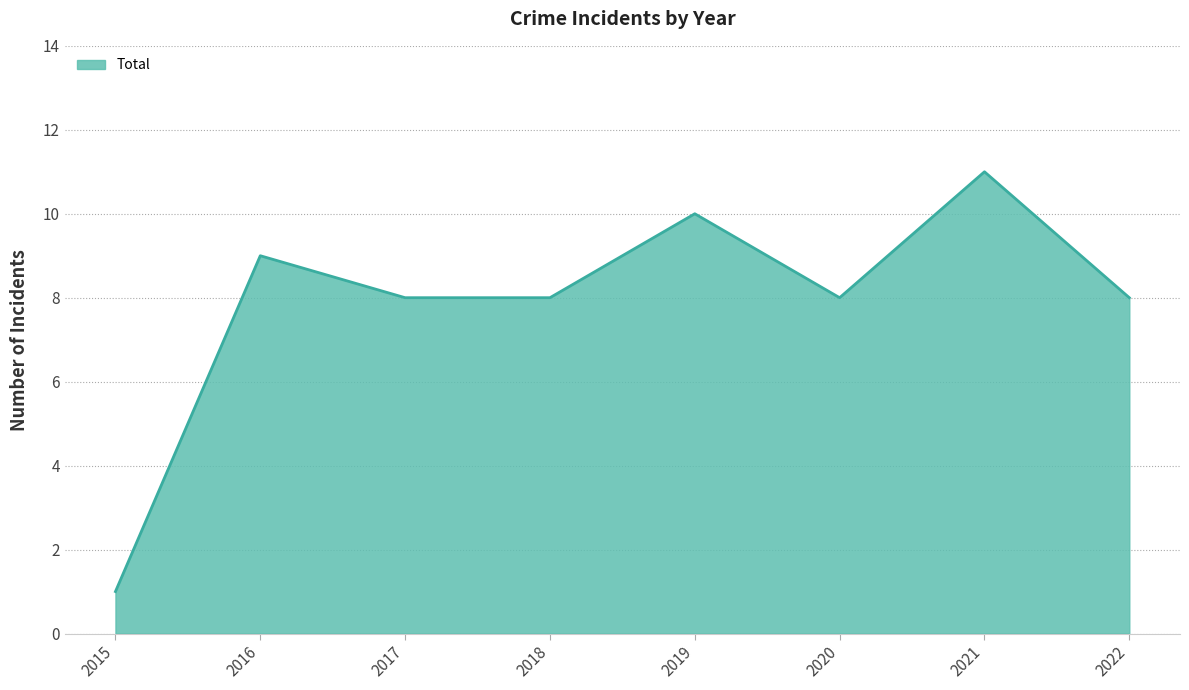

Which label corresponds to the largest value in the chart?

2021